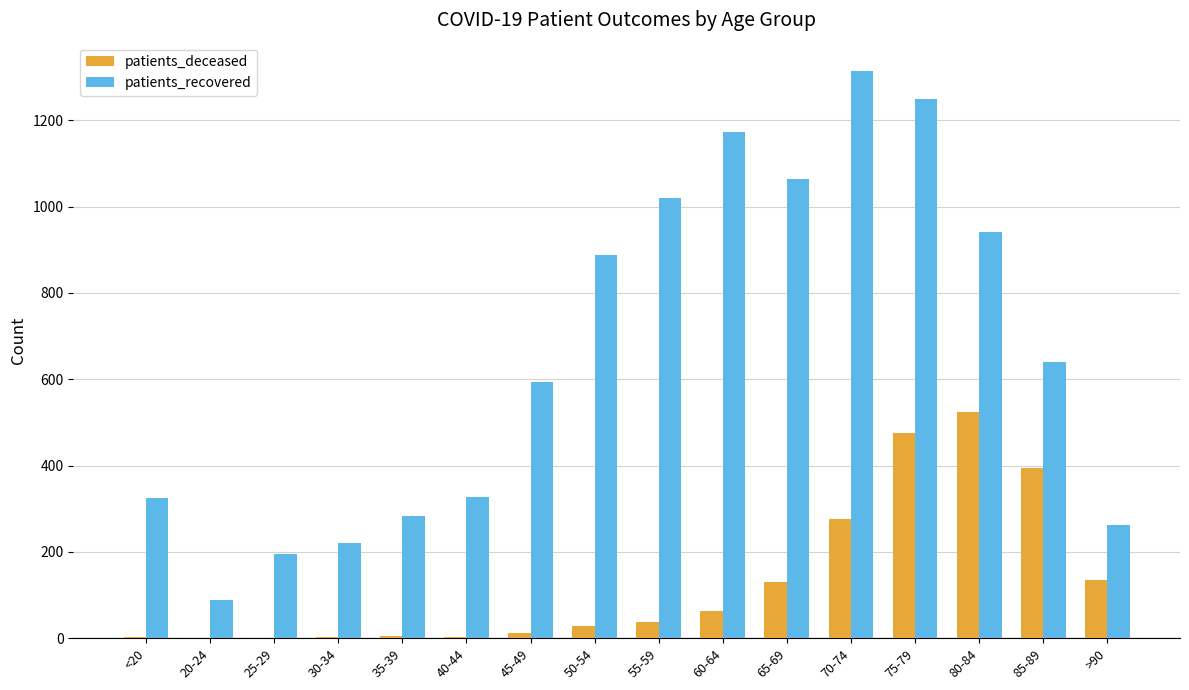

Which series changed the most between 30-34 and 50-54?

patients_recovered